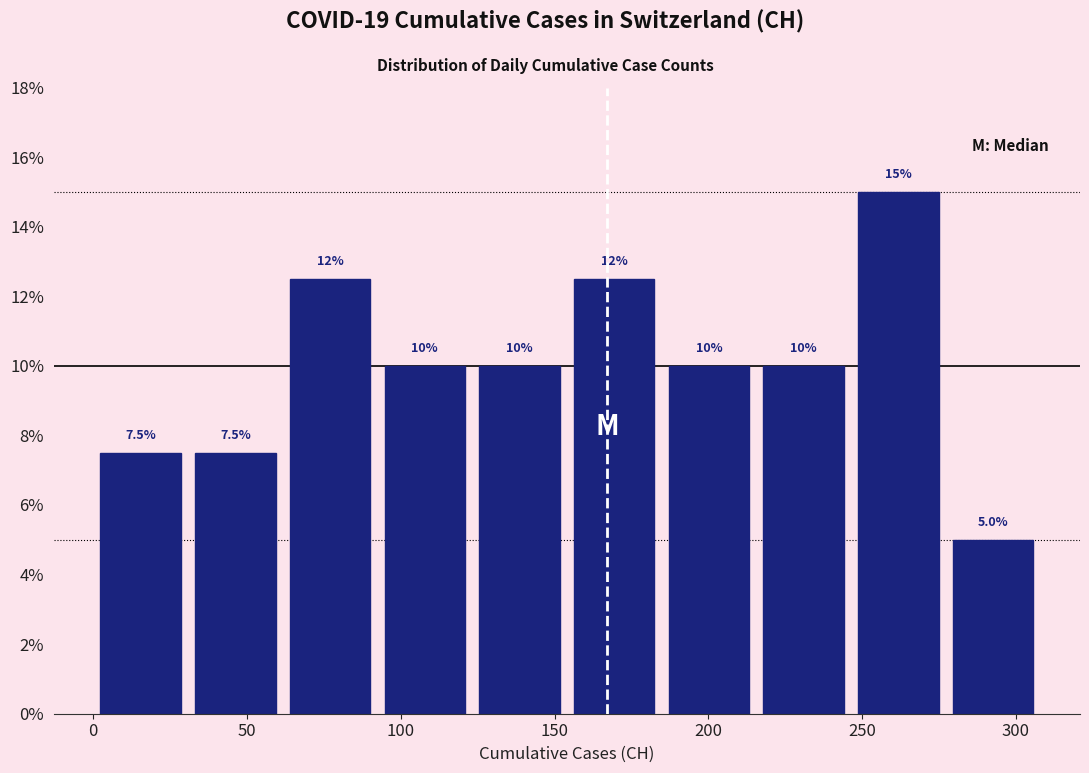

Over which range of the x-axis is the bar tallest?

245 to 275